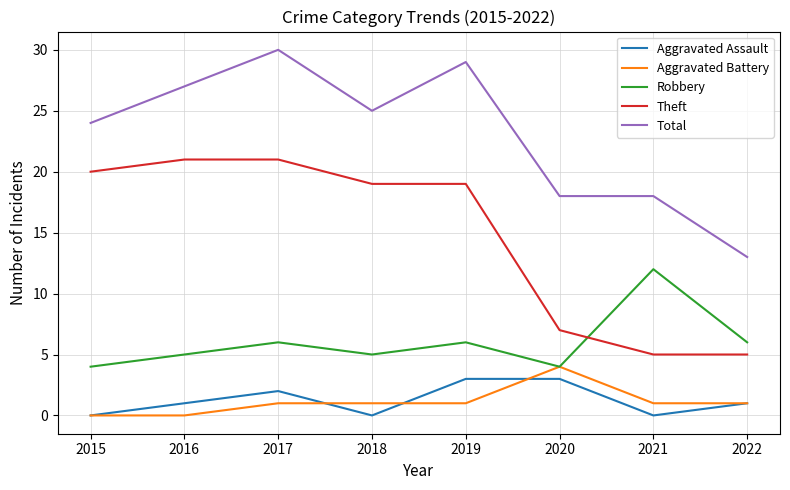

True or false: Robbery has a value of 2 at 2017.

False